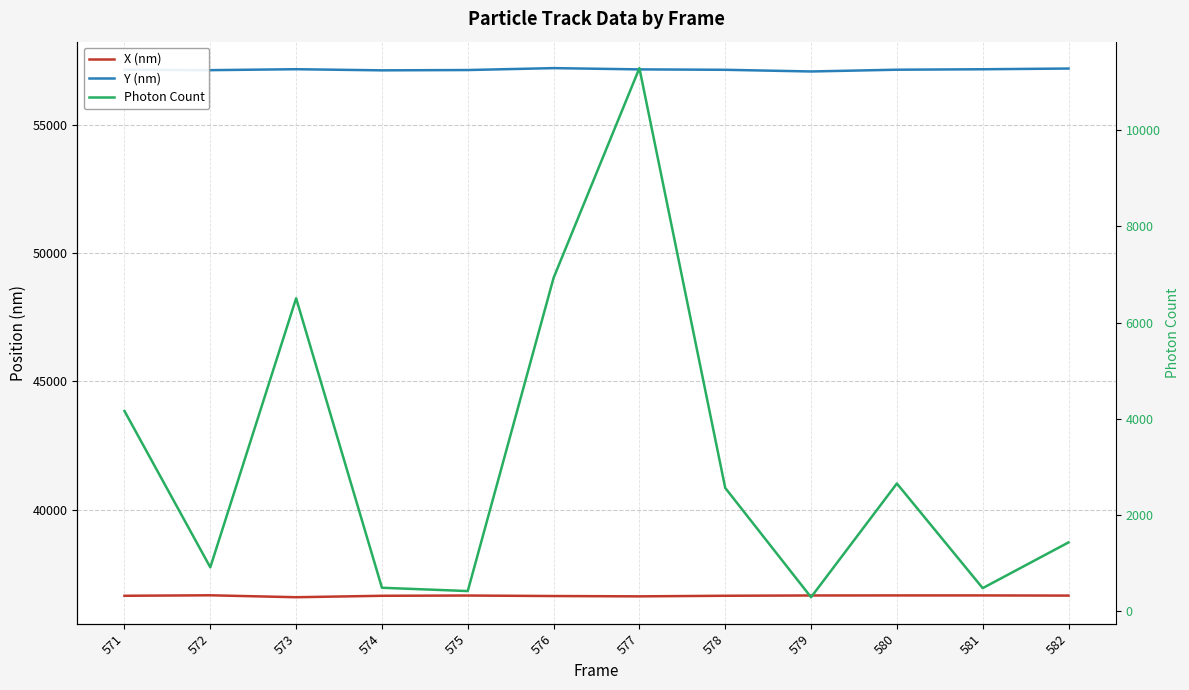

Which series changed the most between 574 and 575?

Photon Count